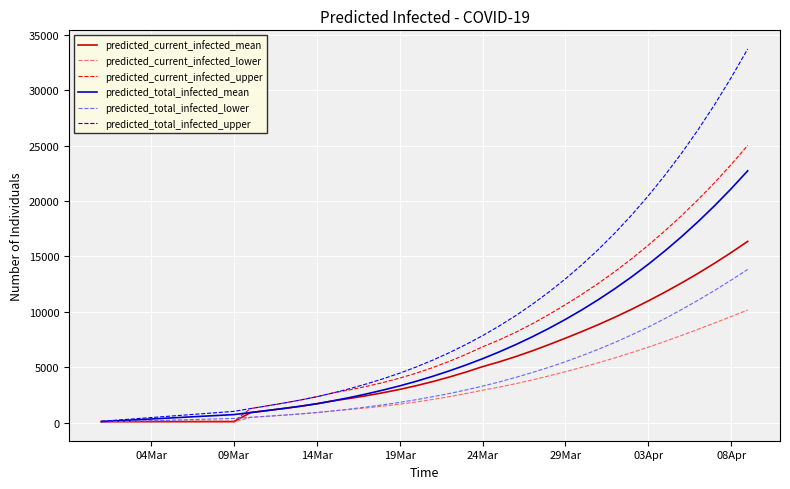

Which series has the widest spread of values?

predicted_total_infected_upper